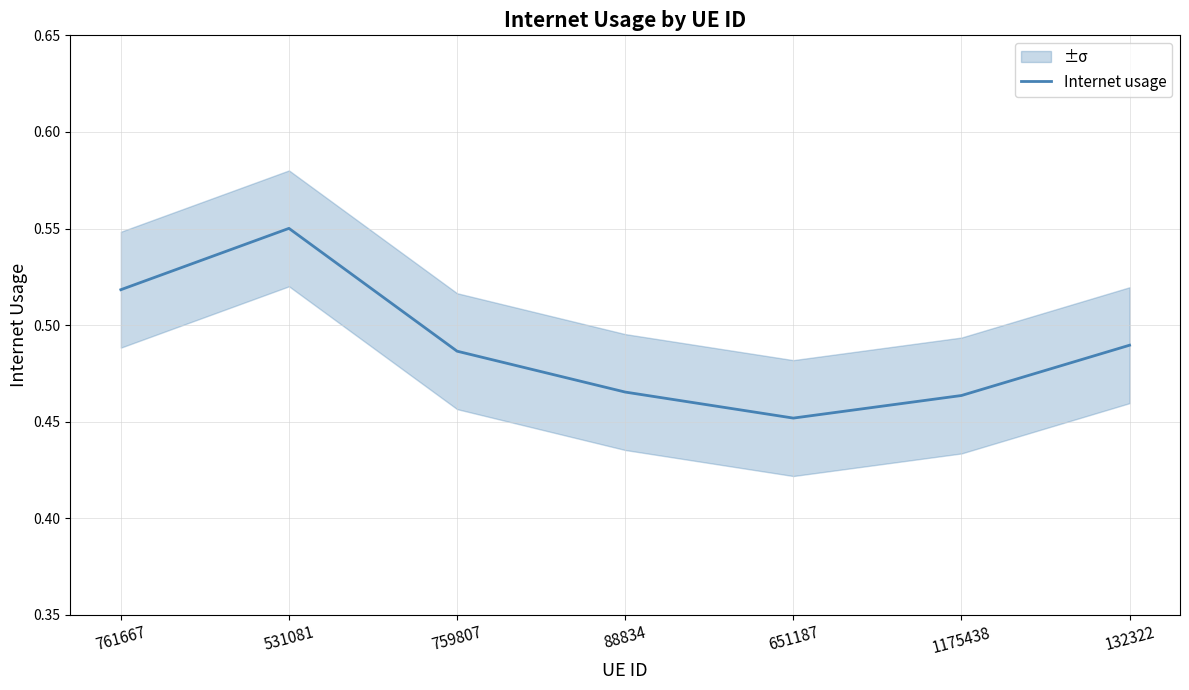

True or false: there are more than 0 points higher than both neighbors.

True